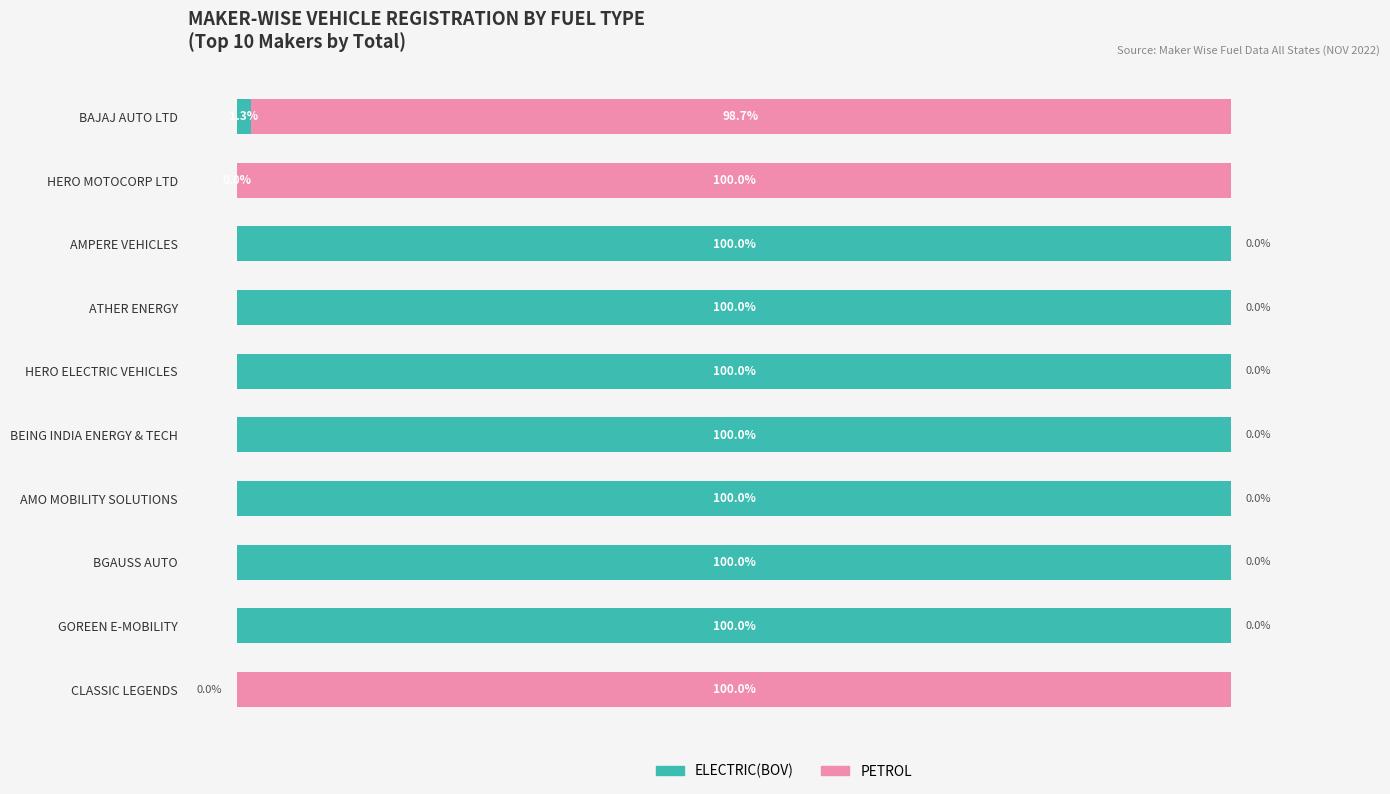

At which label is ELECTRIC(BOV) closest to 50?

BAJAJ AUTO LTD